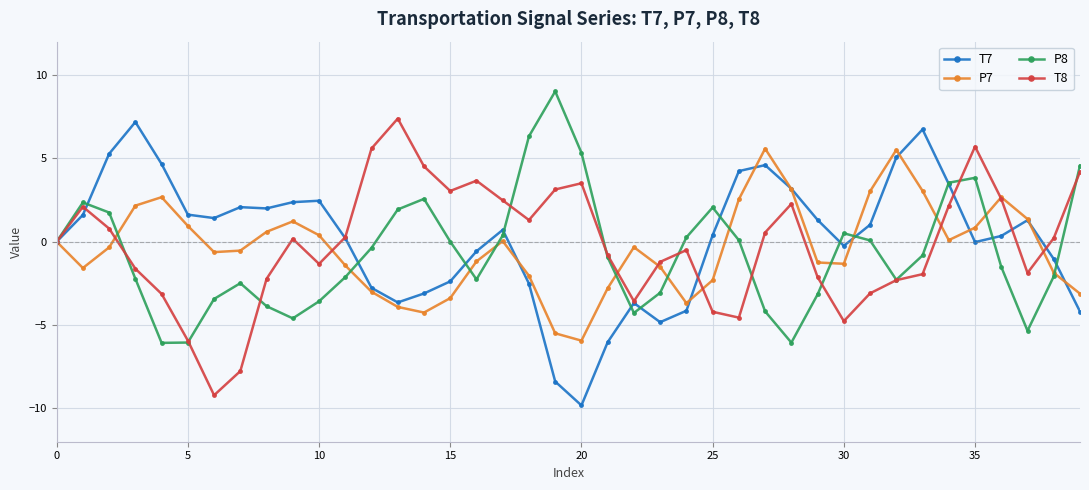

What is the value of the P7 point at the 39th from the left?

-1.9